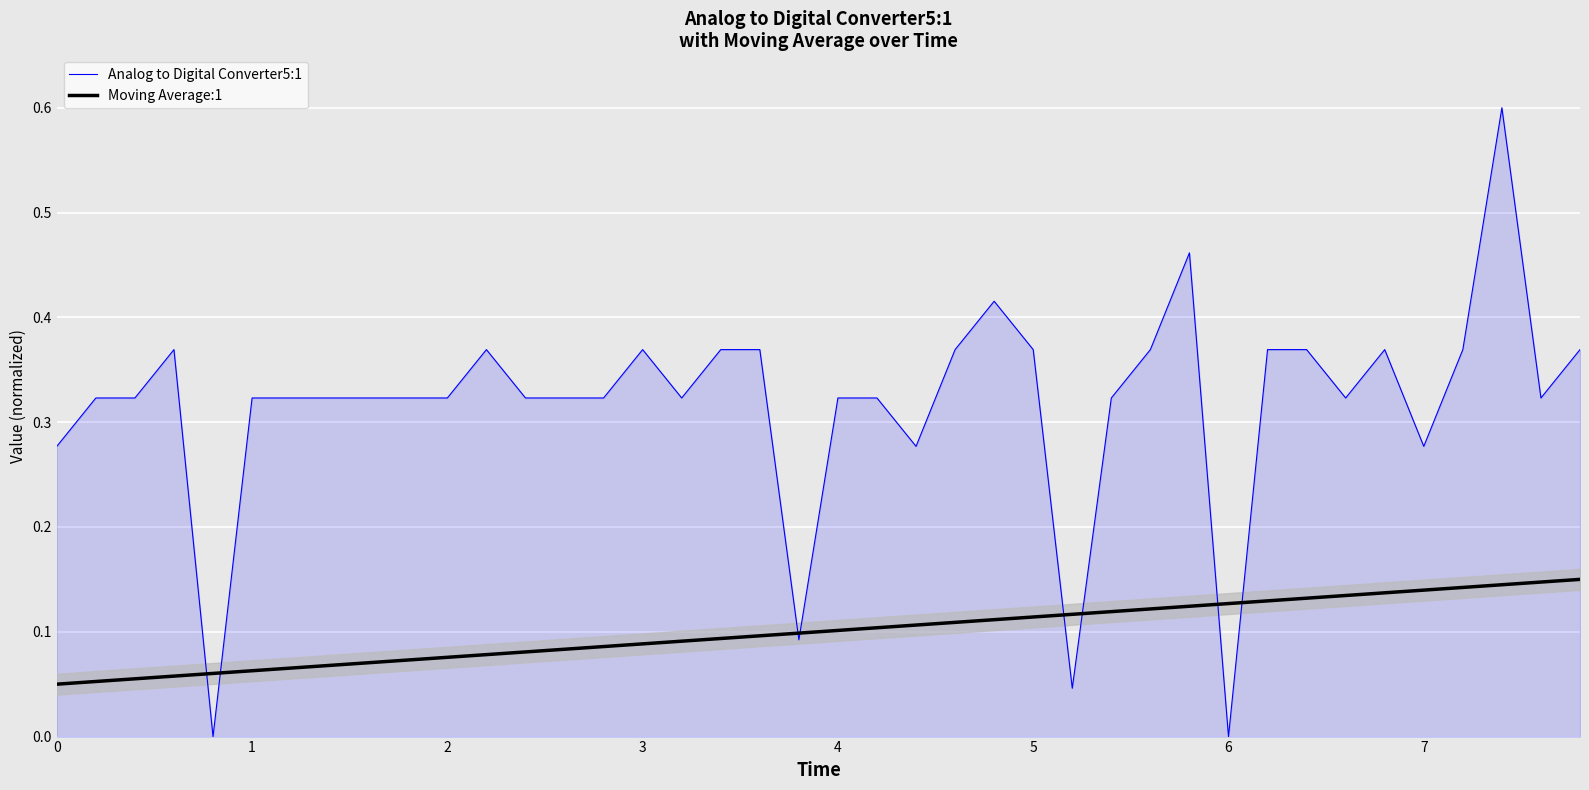

True or false: Moving Average:1 has a value of 0.0 at 3.

False